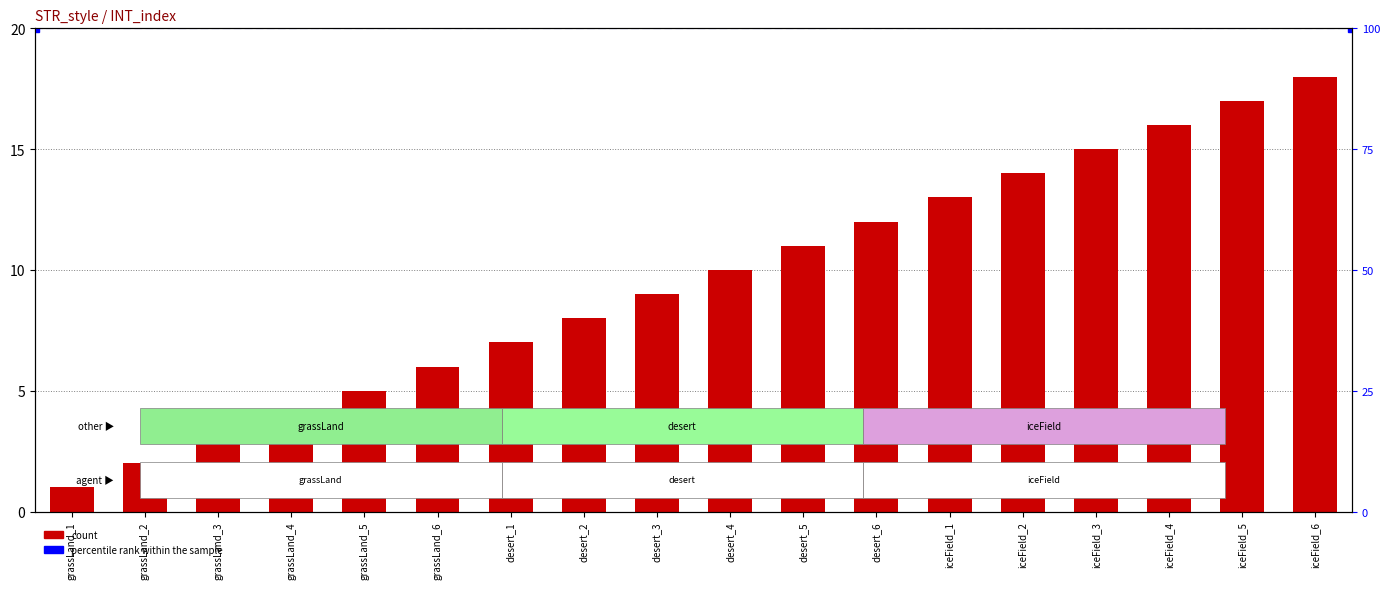

Are the bars grouped side by side (vs. stacked)?

No